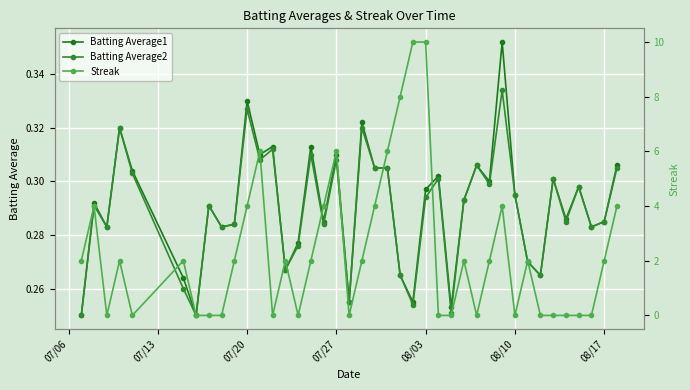

Rank the series by their maximum value, from highest to lowest.

Streak, Batting Average1, Batting Average2